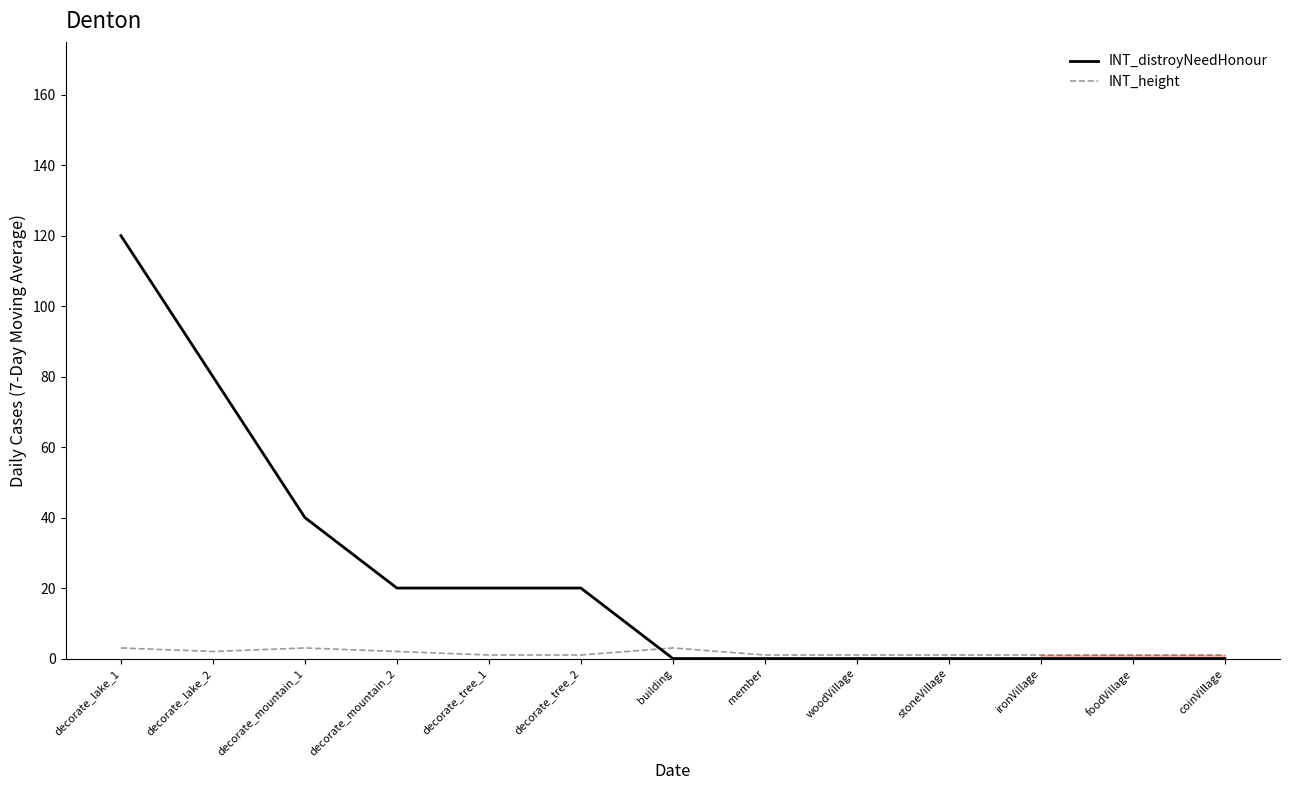

What is the greatest value displayed?

120